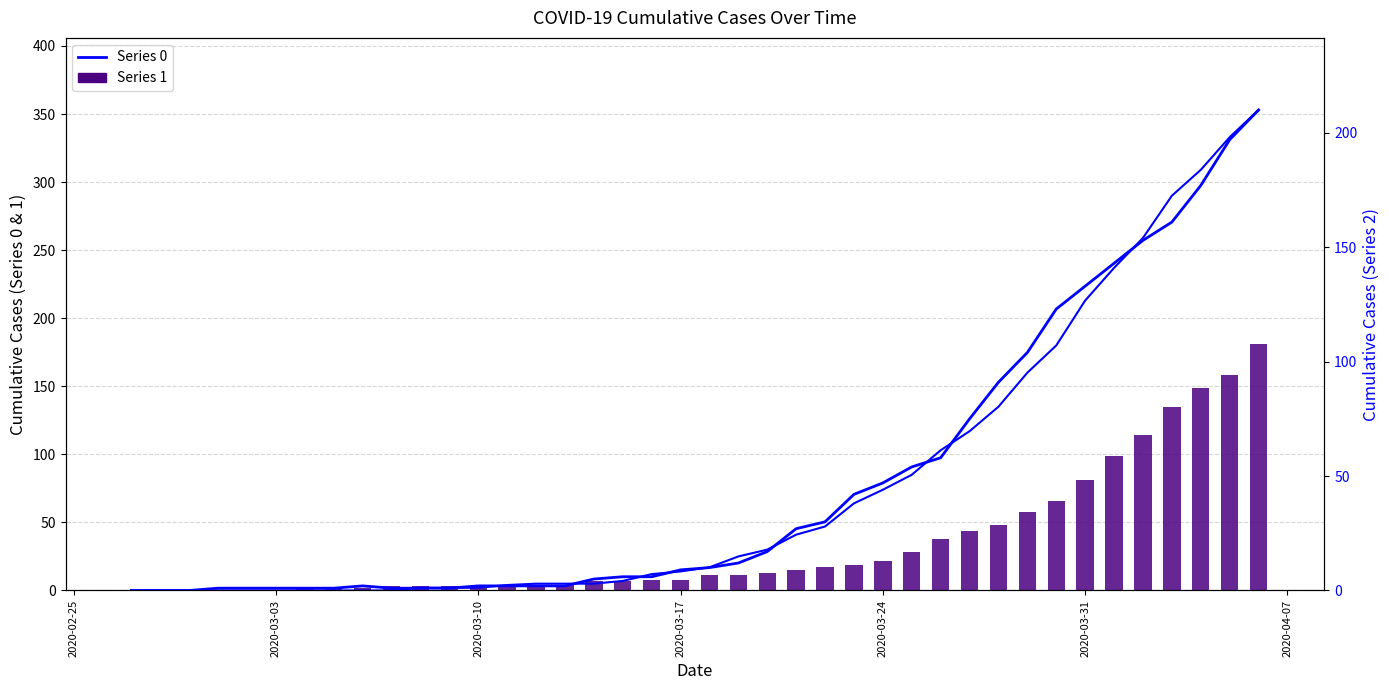

Are the bars horizontal?

No